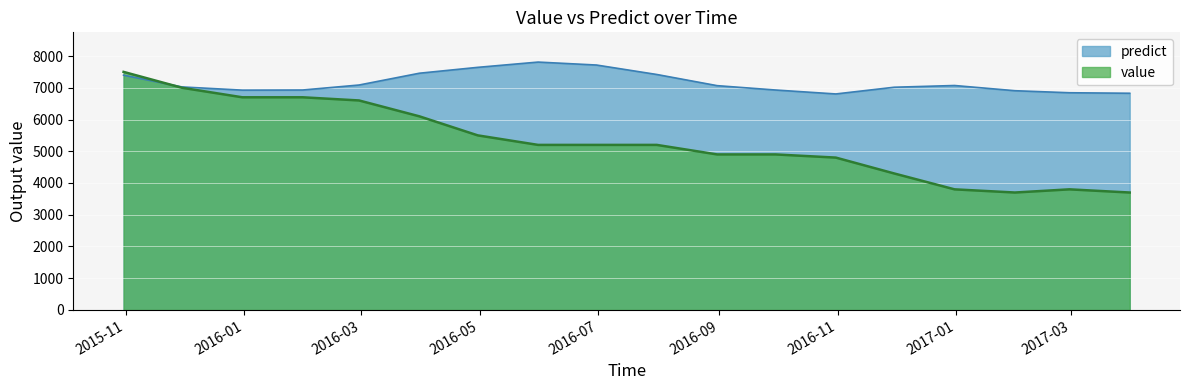

Where is the first local minimum for predict?

2015-12-31